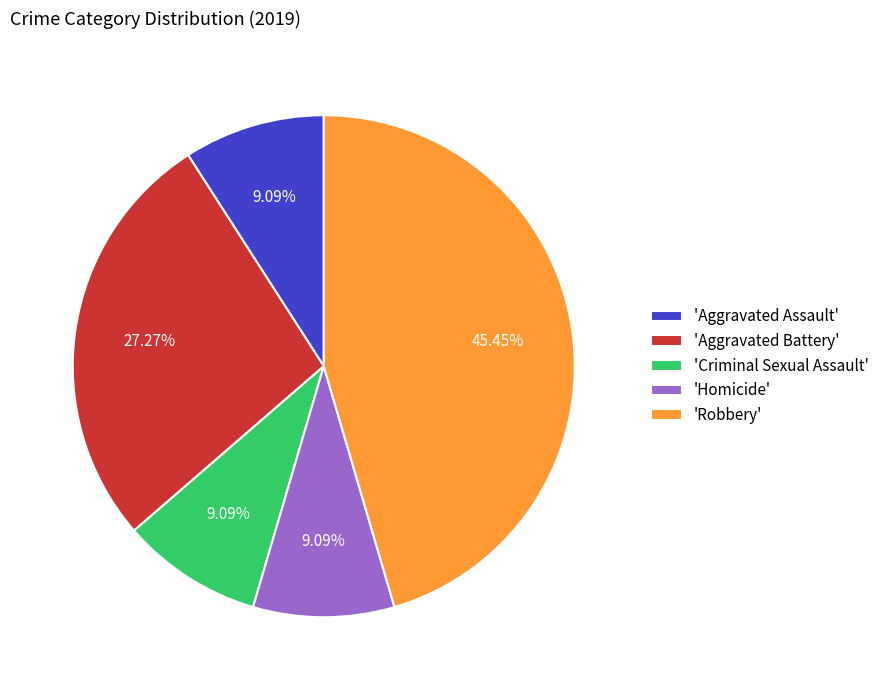

Between 'Homicide' and 'Robbery', which is larger?

'Robbery'